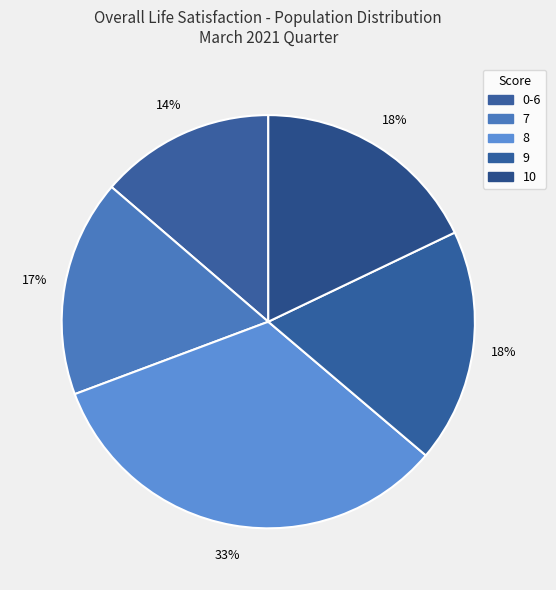

Which slice is the largest?

8